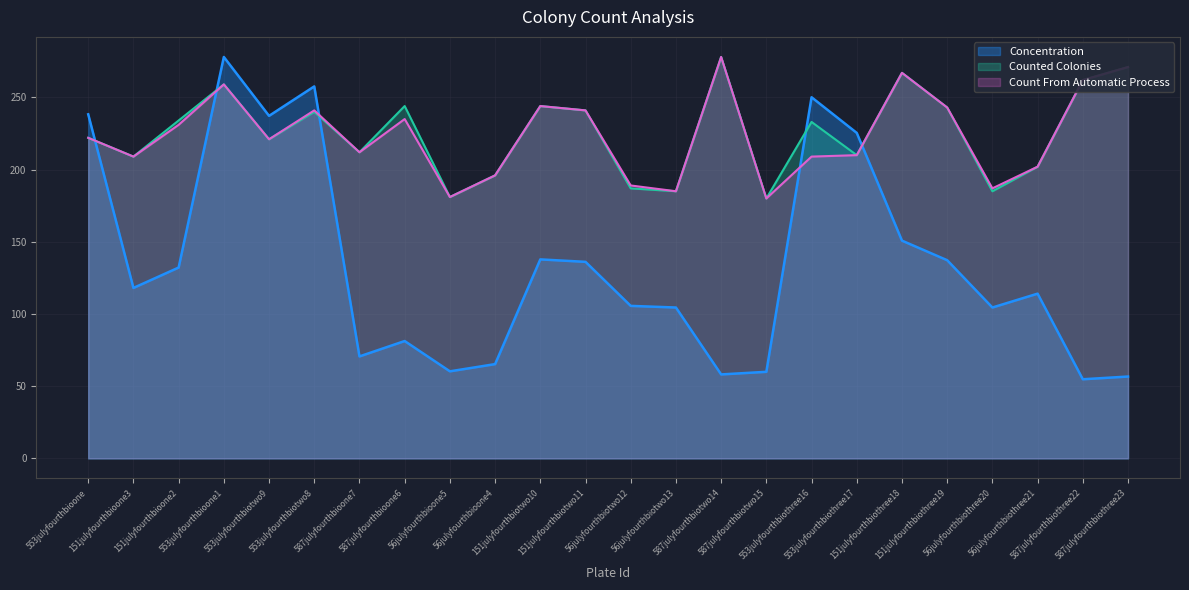

Rank the series at 553julyfourthbiotwo8 from highest to lowest value.

Concentration, Count From Automatic Process, Counted Colonies